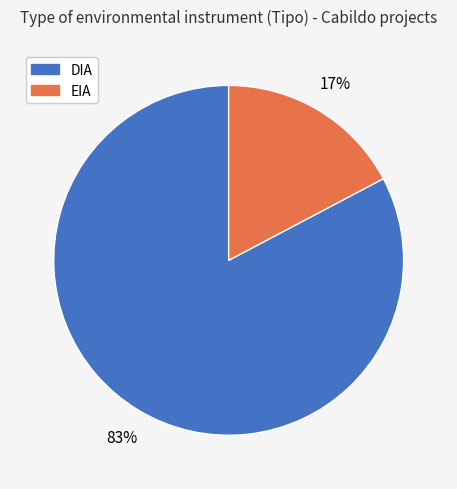

Does EIA represent more than half of the total?

No